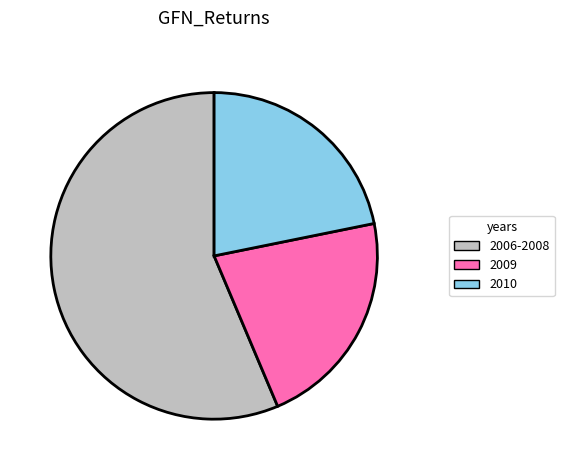

Which category has the biggest portion of the pie?

2006-2008